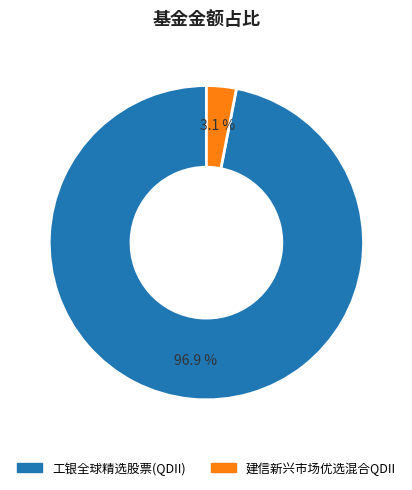

True or false: 工银全球精选股票(QDII) accounts for 97% of the total.

True